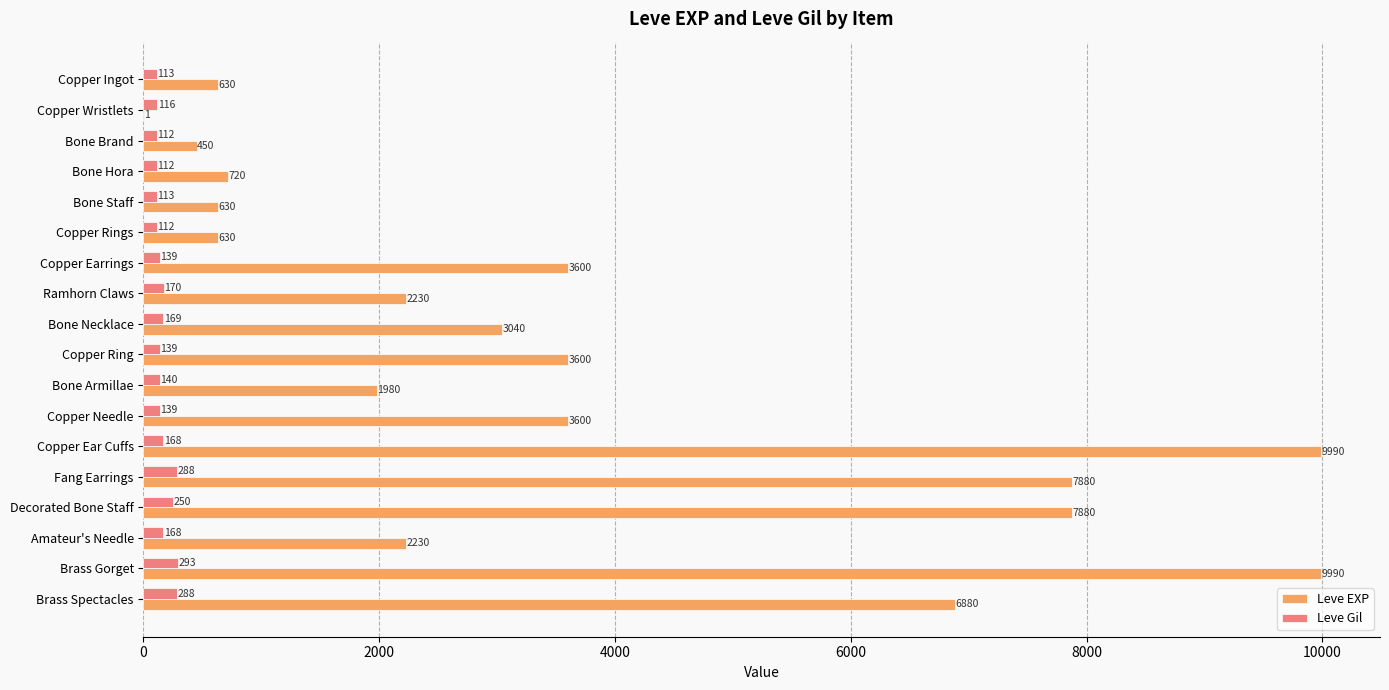

Is it true that Leve Gil equals 112 at Bone Hora?

True